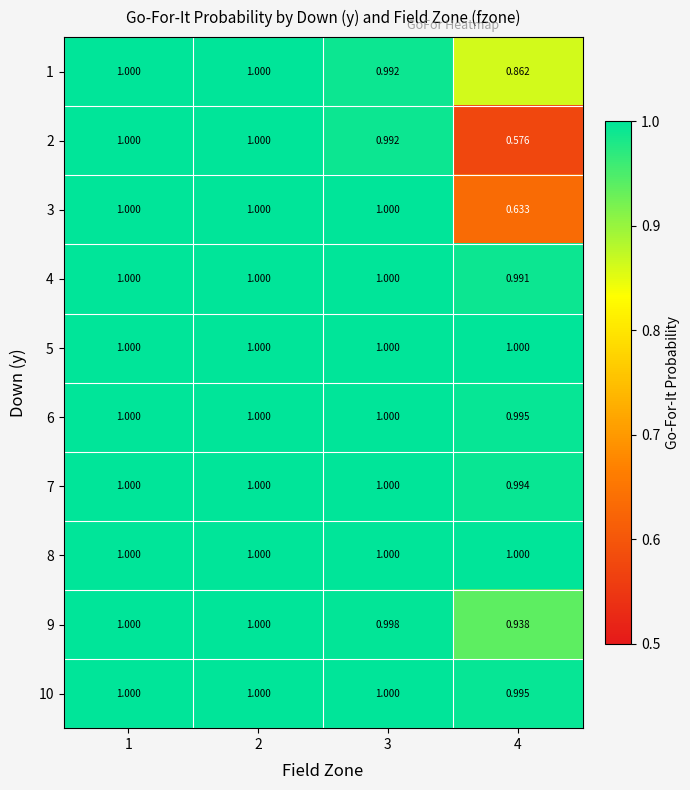

Is the value of 5 at 2 greater than the value of 1 at 3?

Yes